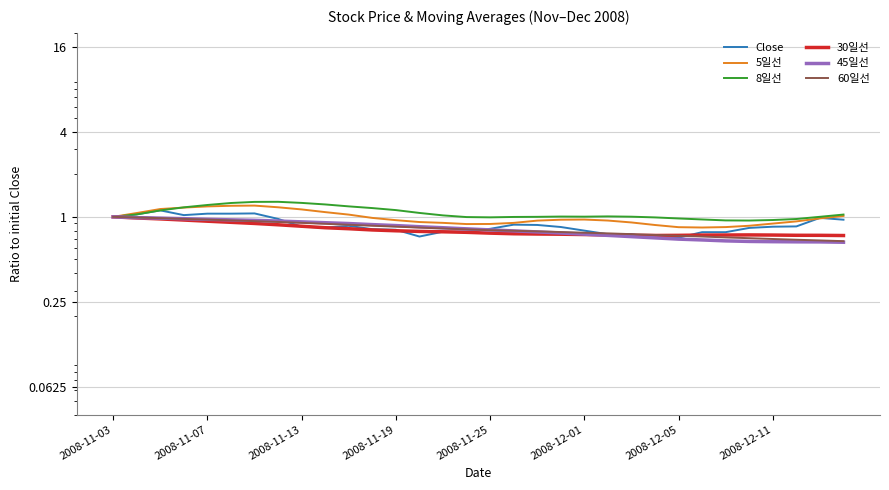

Is the value of Close at 13 greater than the value of 5일선 at 17?

No